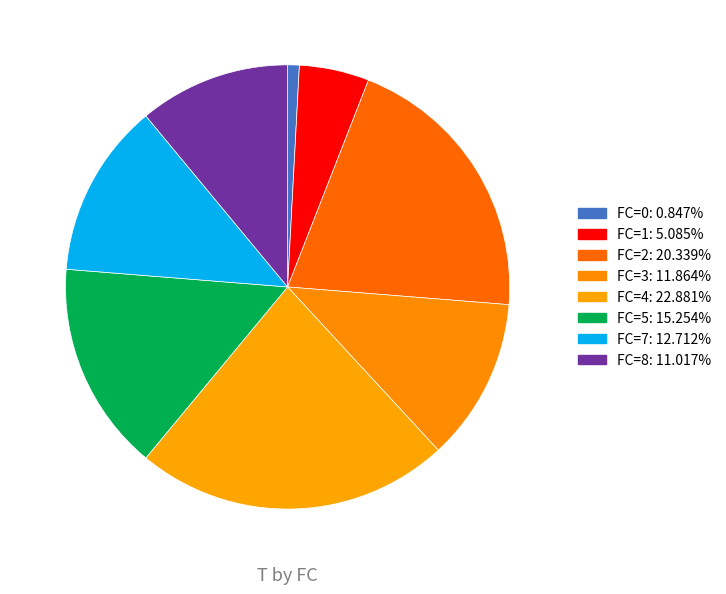

Rank the categories by value from highest to lowest.

FC=4, FC=2, FC=5, FC=7, FC=3, FC=8, FC=1, FC=0